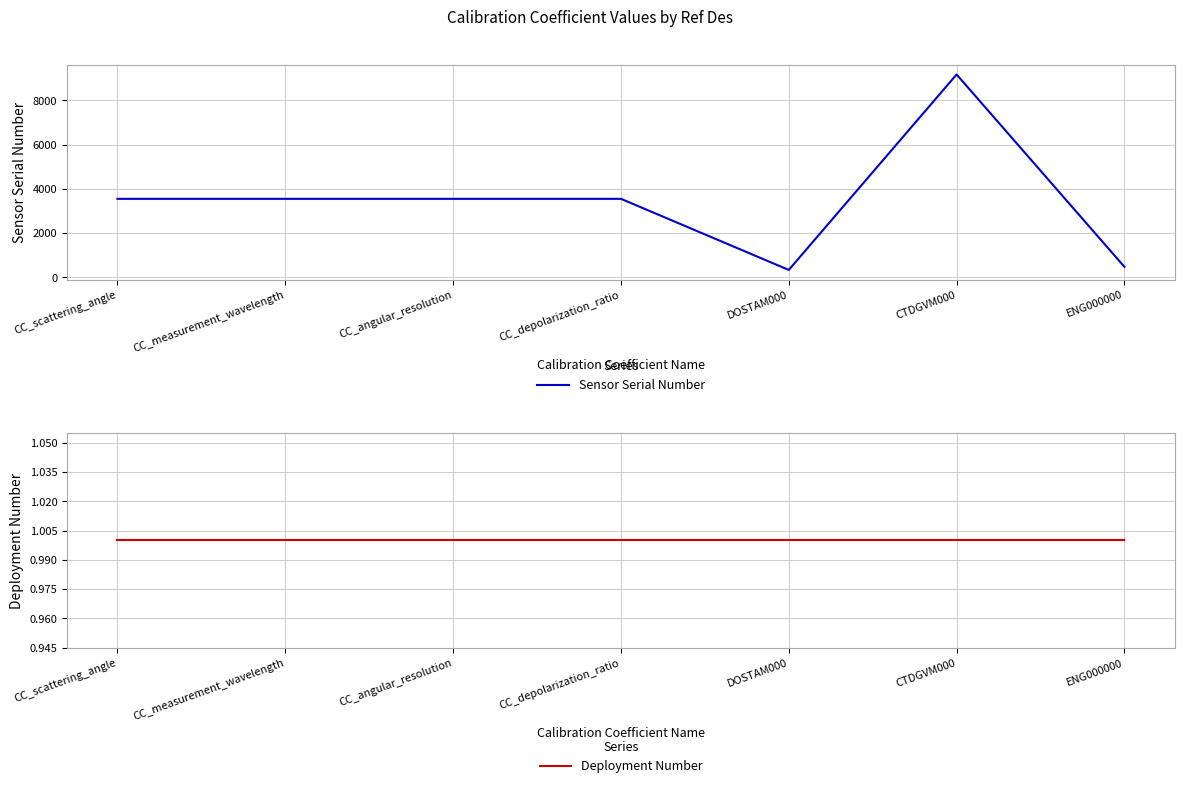

The Sensor Serial Number series shows 280 at ENG000000. True or false?

False